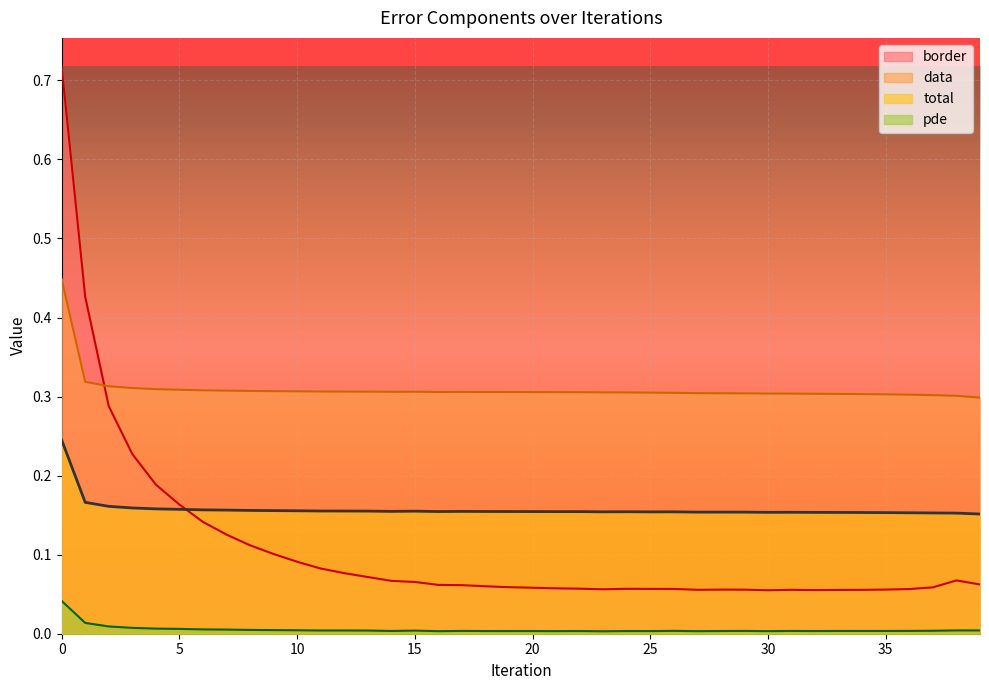

What is the spread (max minus min) of values at 34?

0.3